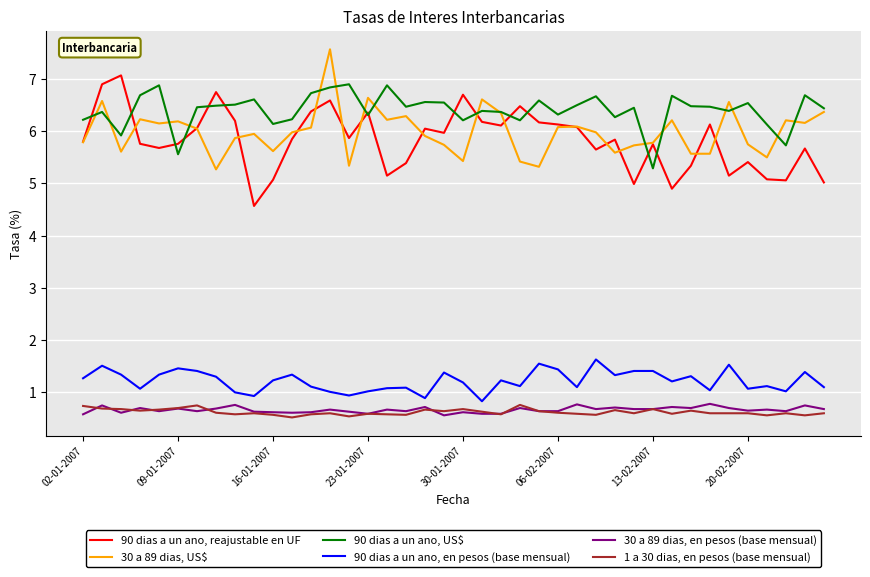

What is the maximum value for 90 dias a un ano, US$?

6.9